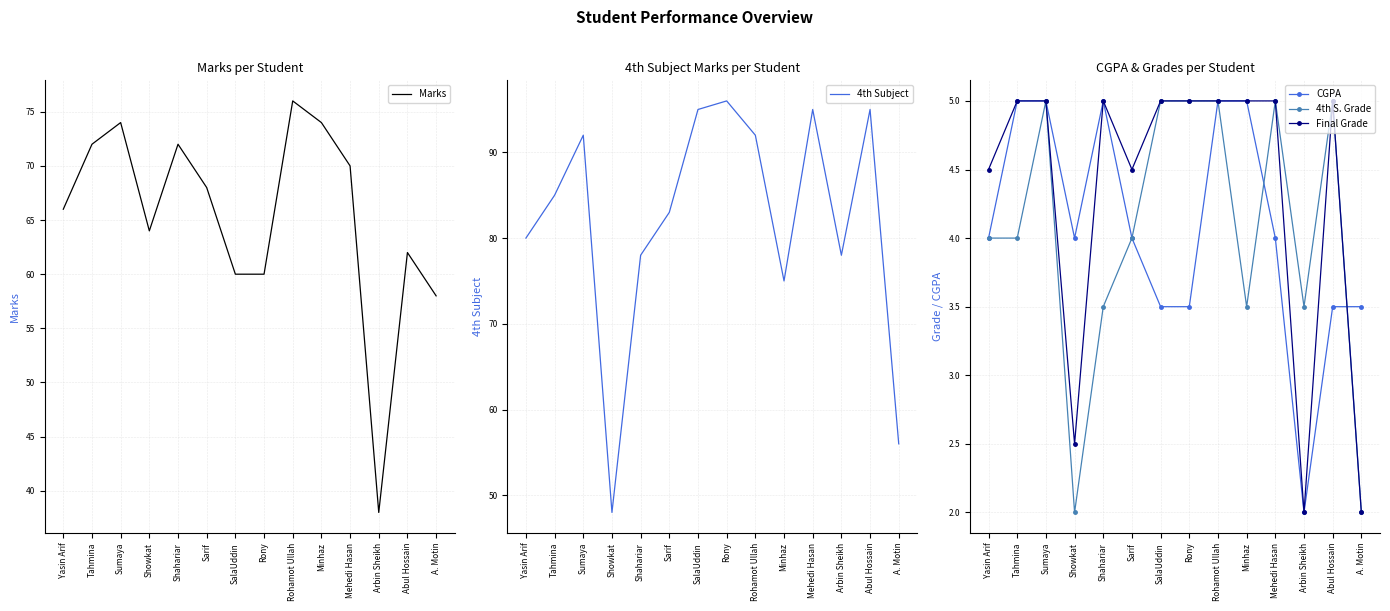

What are all the series names shown in the legend?

Marks, 4th Subject, CGPA, 4th S. Grade, Final Grade